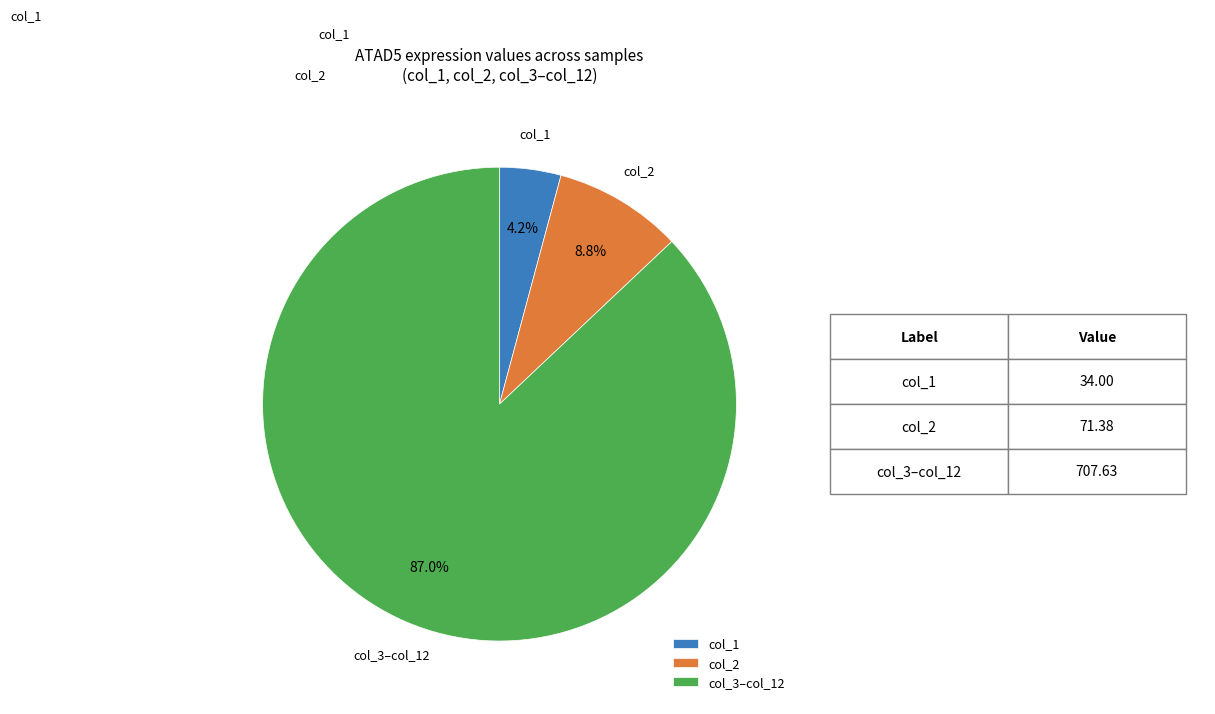

To the nearest percent, what is the difference between the largest and smallest slice percentages?

83%